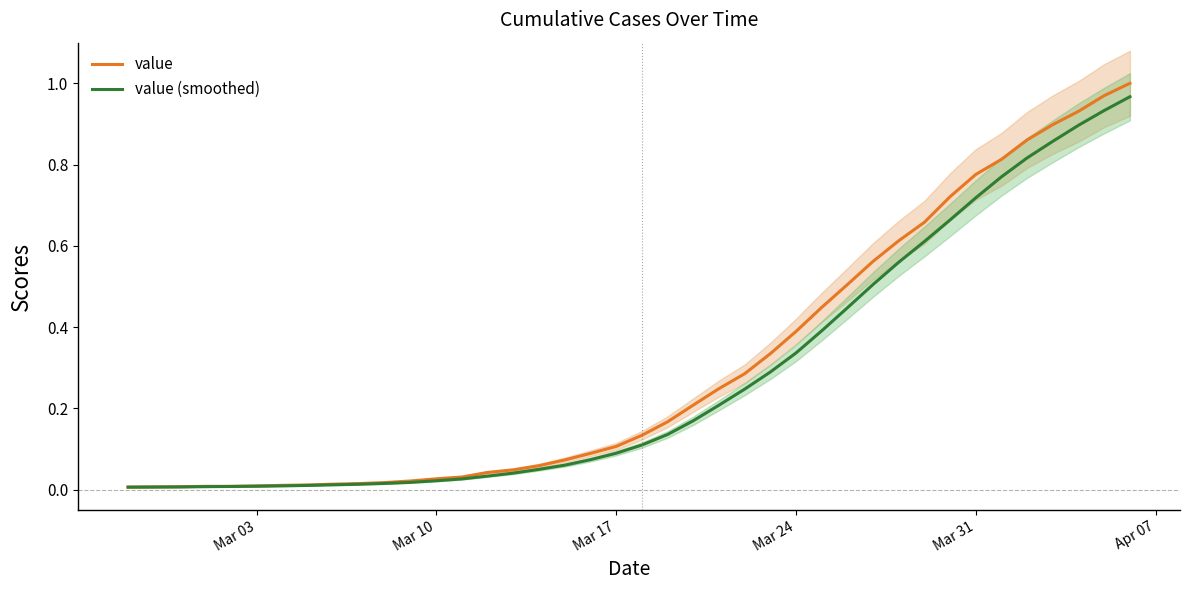

What is the maximum value for value?

1.0